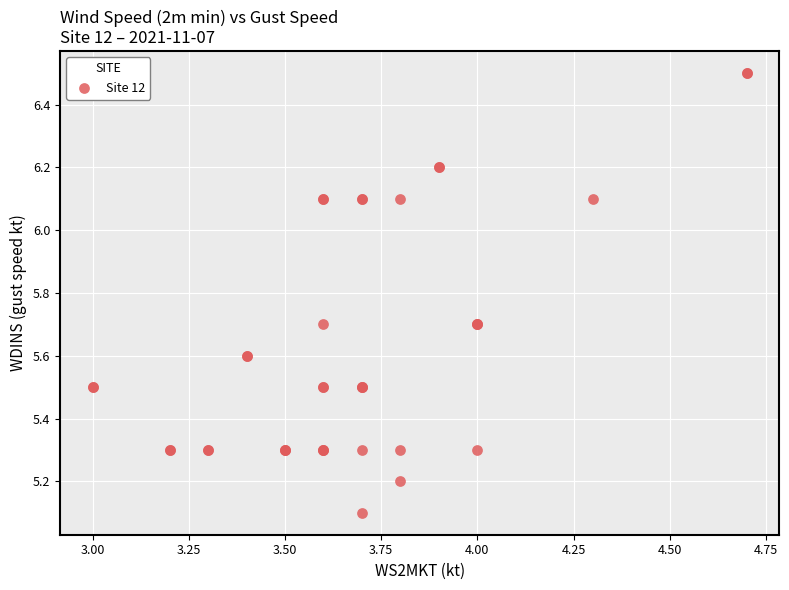

What Y value in the scatter plot is closest to 5?

5.1